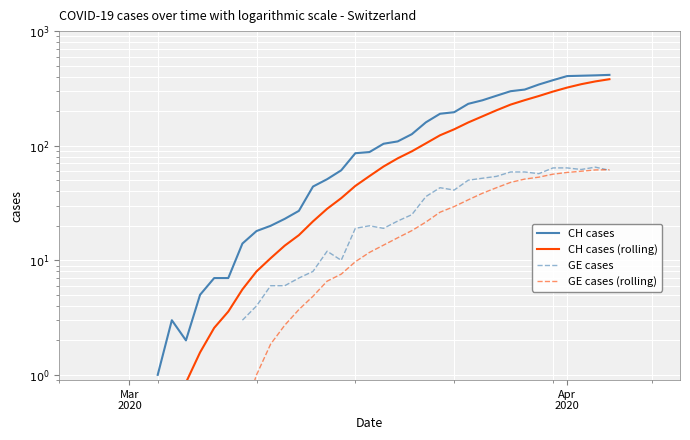

True or false: GE cases and CH cases (rolling) cross at least once.

False